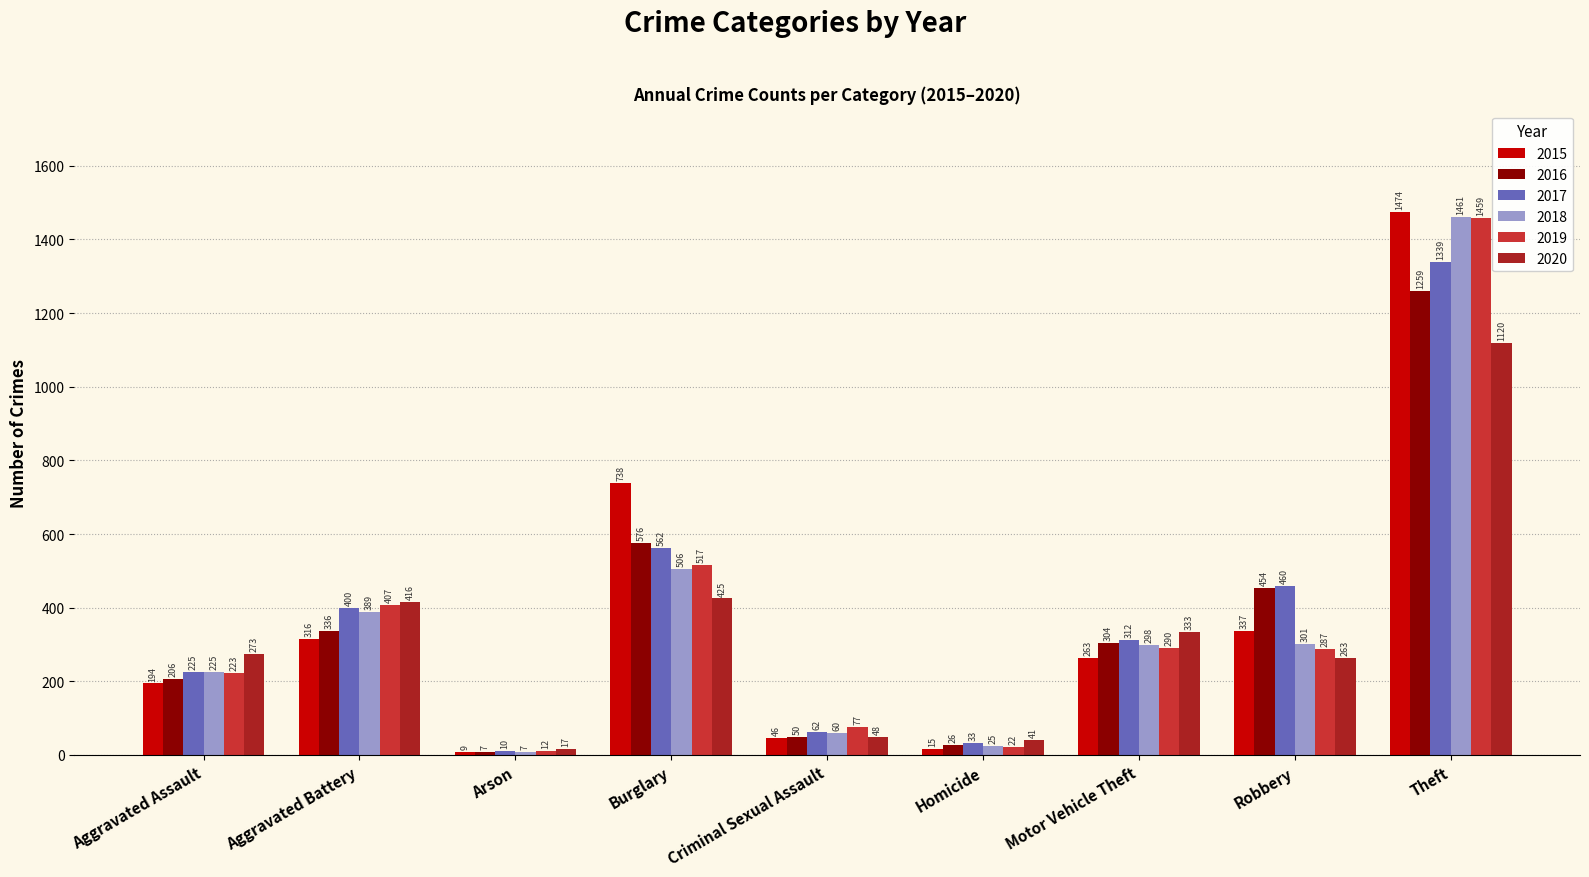

Where is 2016 nearest to the value 633?

Burglary